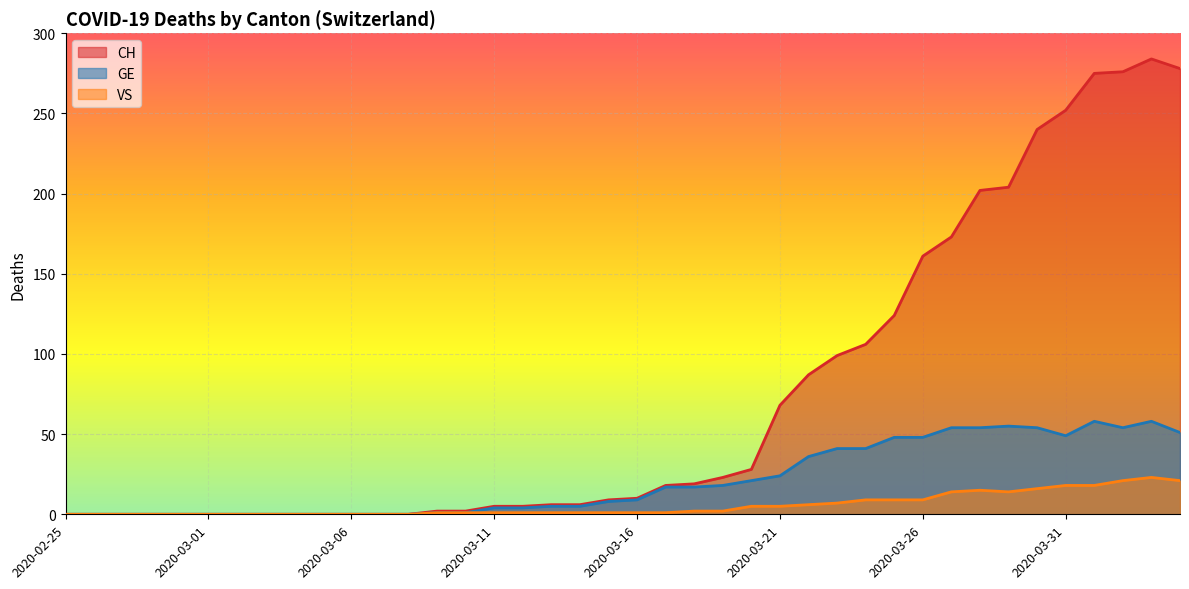

True or false: VS and CH intersect in this chart.

False